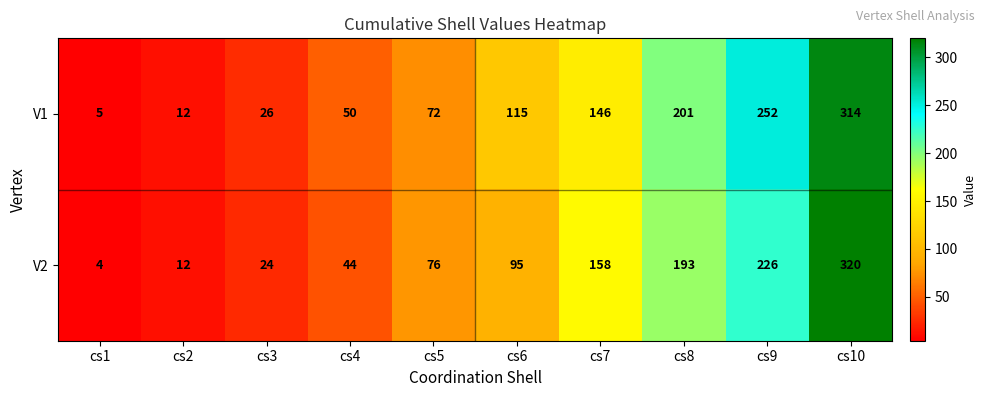

The value of V1 at cs10 is 419. True or false?

False